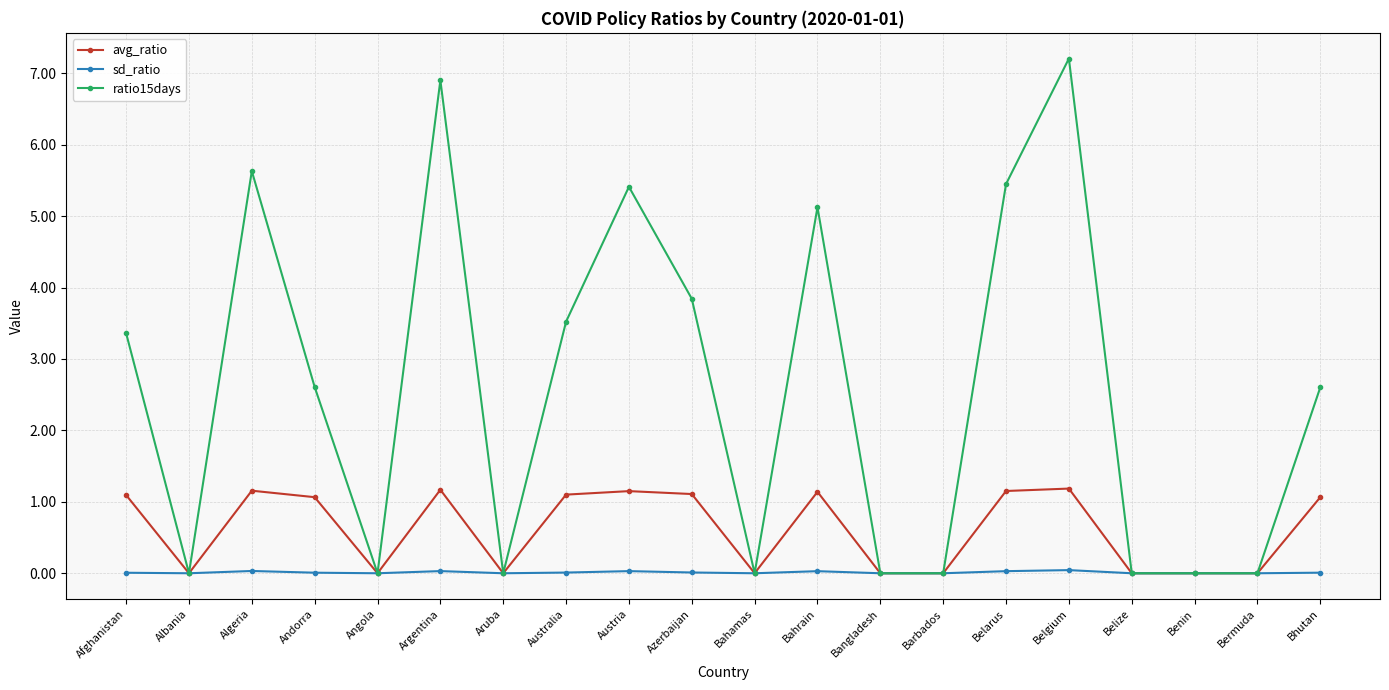

List the series in order of their peak value, lowest first.

sd_ratio, avg_ratio, ratio15days